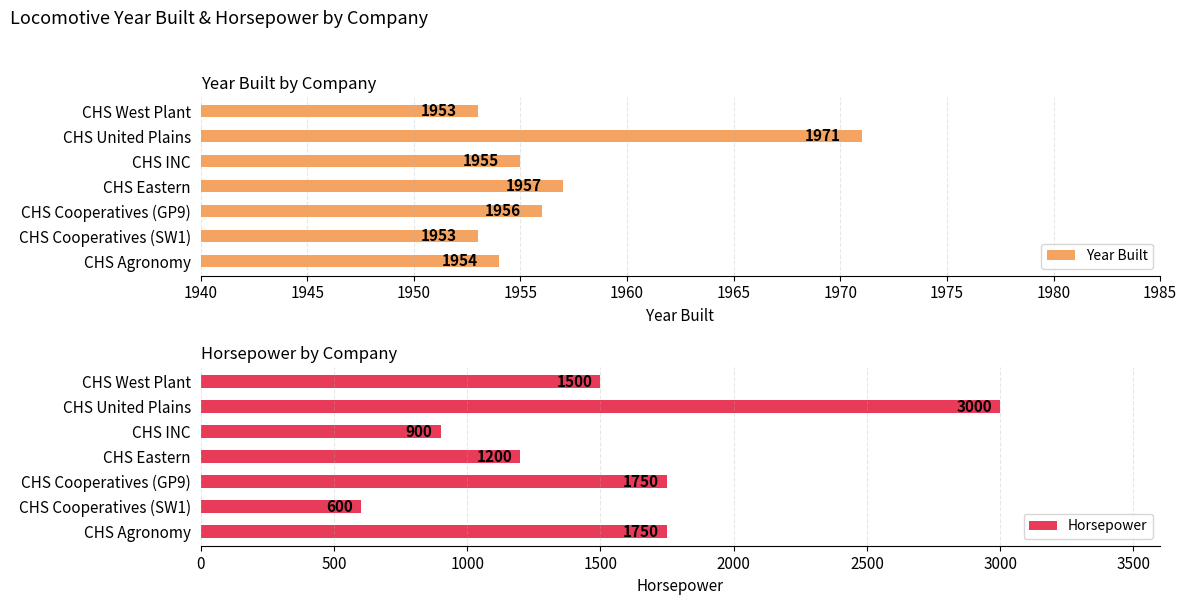

What value does the Horsepower series have at CHS Cooperatives (SW1)?

600